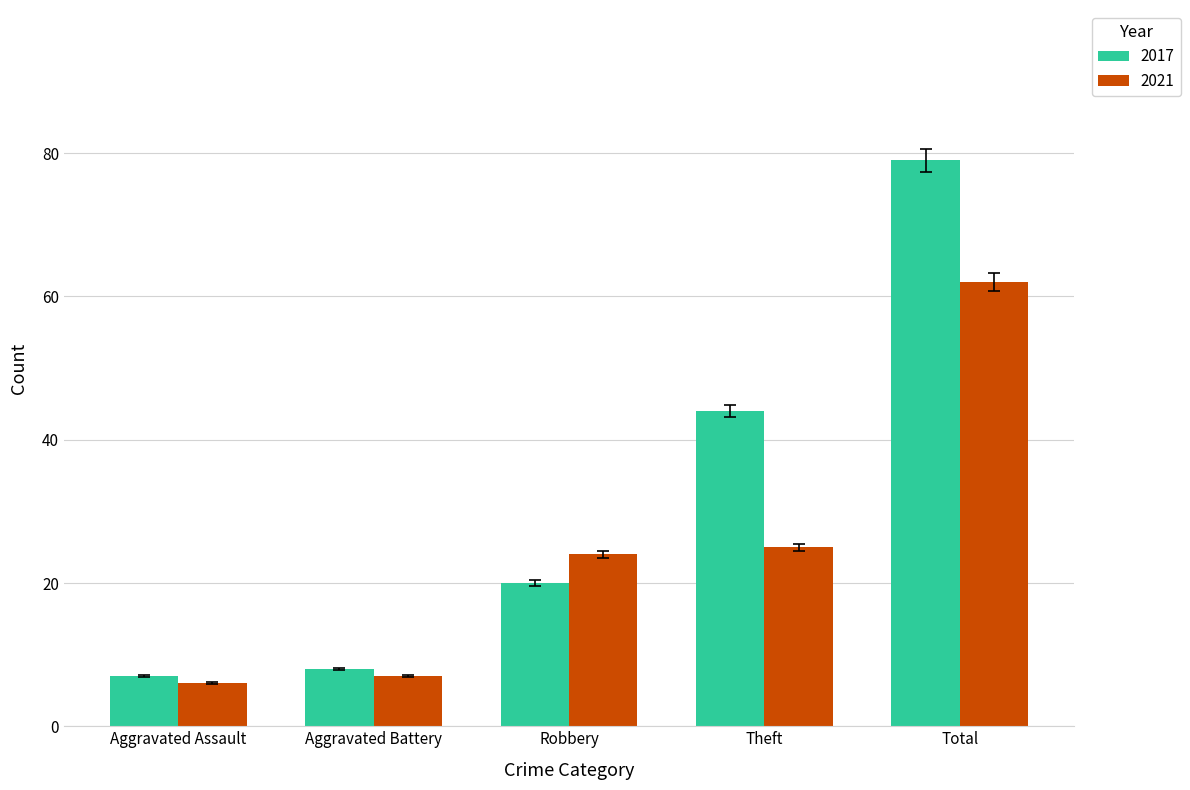

Rank the series by their maximum value, from lowest to highest.

2021, 2017